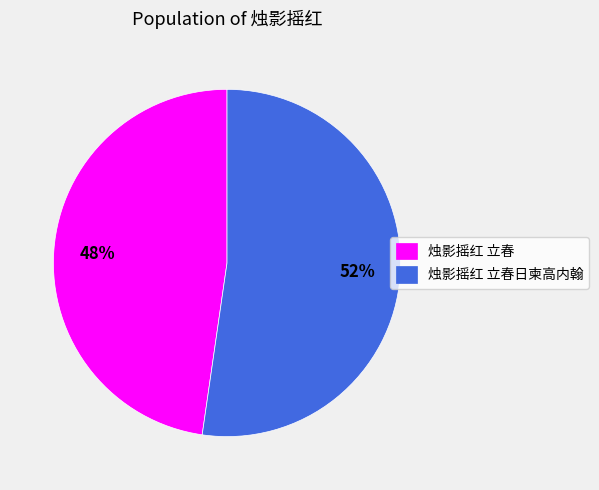

Rank the categories by value from lowest to highest.

烛影摇红 立春, 烛影摇红 立春日柬高内翰